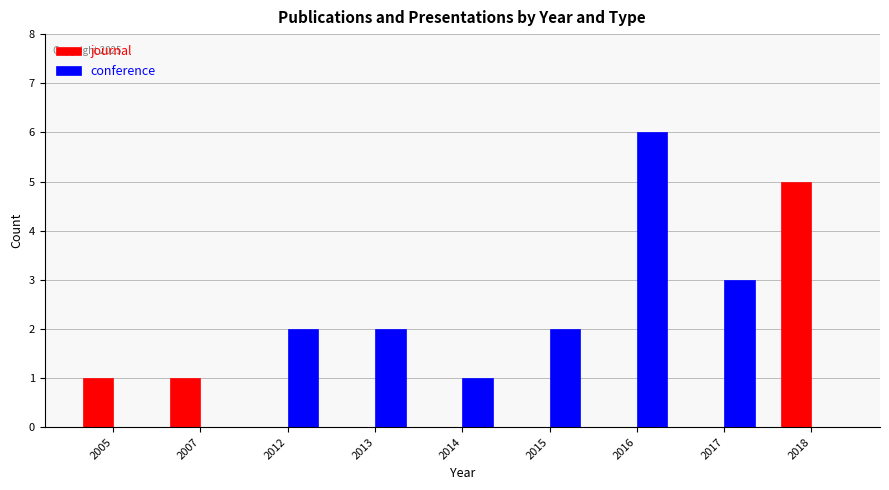

At which category does the chart reach its peak across all series?

2016